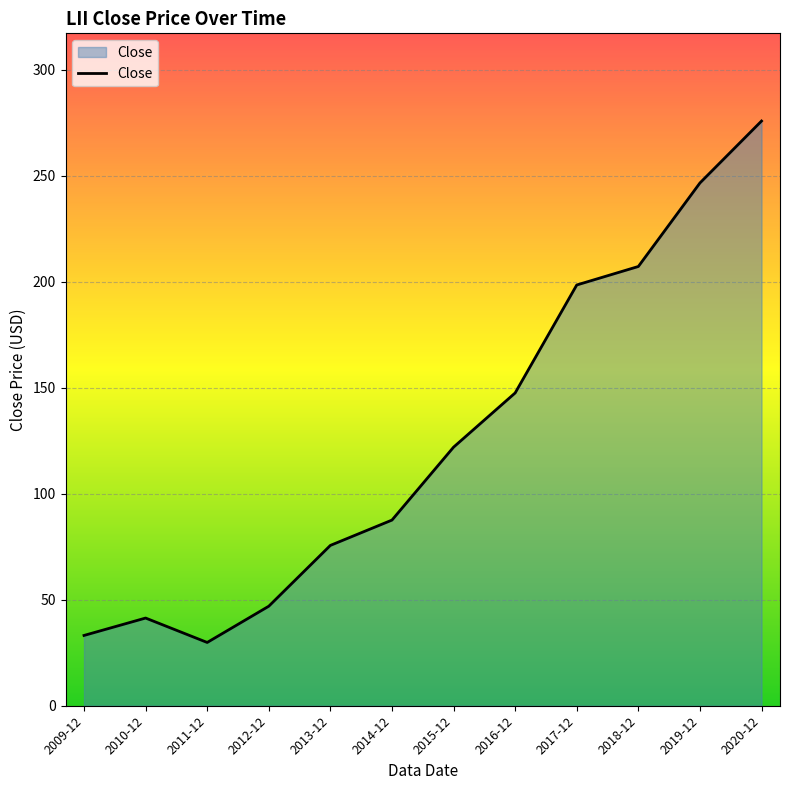

The value at 2011-12 is 29.9. True or false?

True